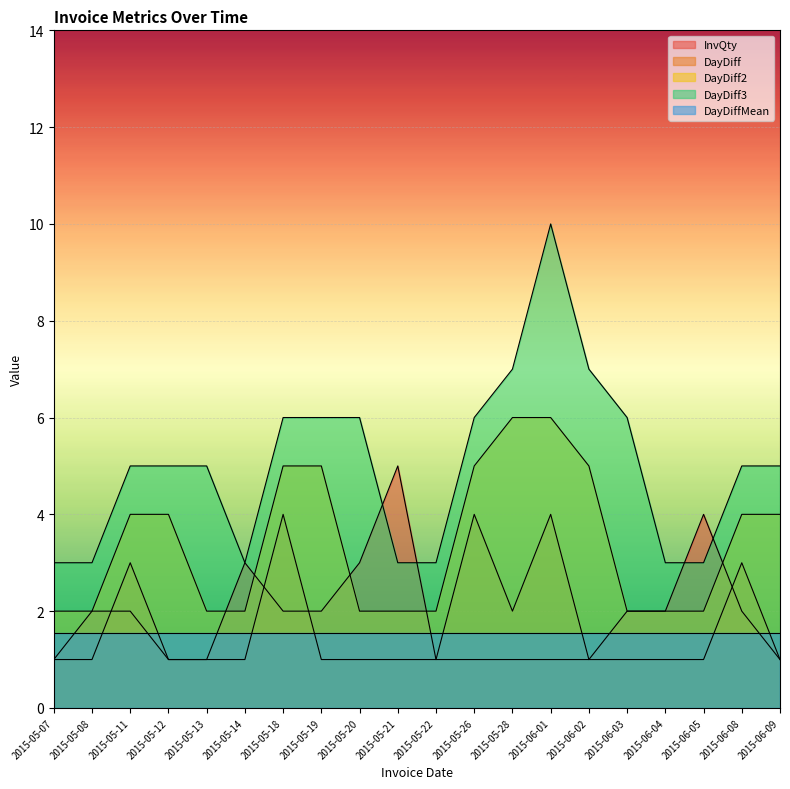

What is the greatest value displayed?

10.0